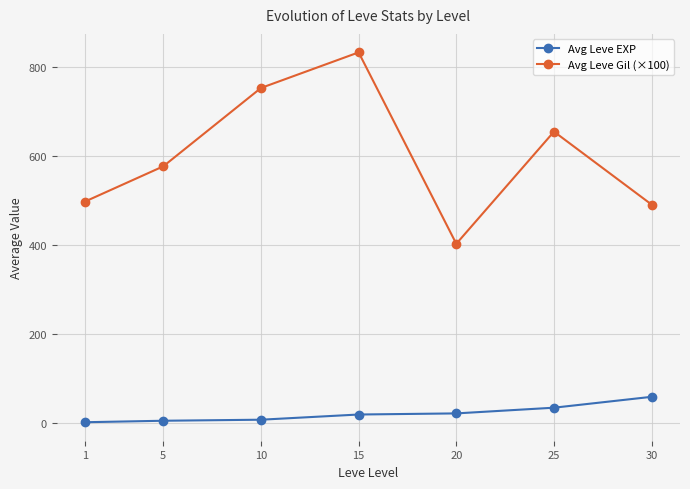

What is the average value of the Avg Leve Gil (×100) series?

601.4